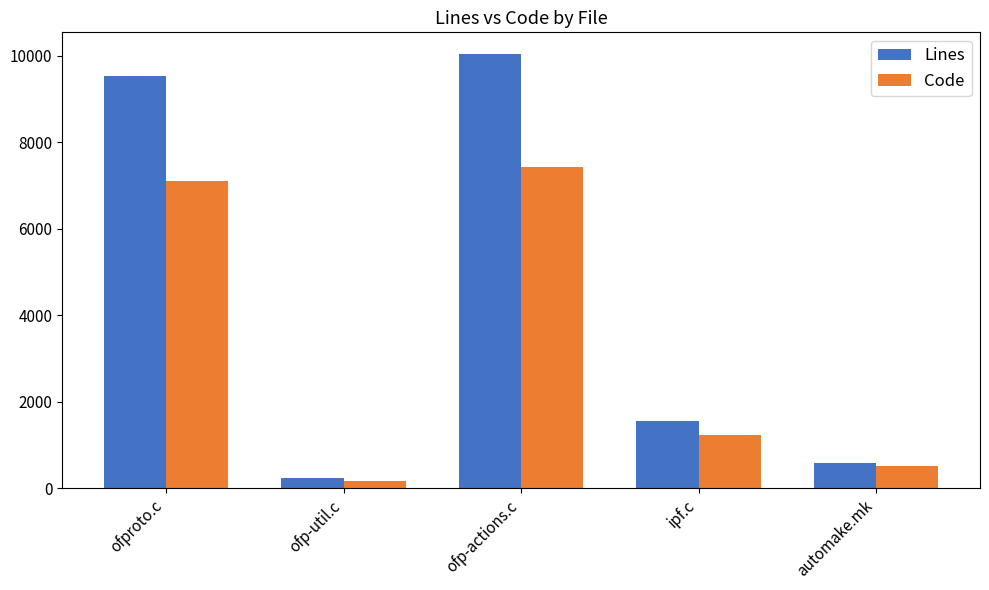

Between ofp-util.c and automake.mk, which series saw the biggest shift?

Code